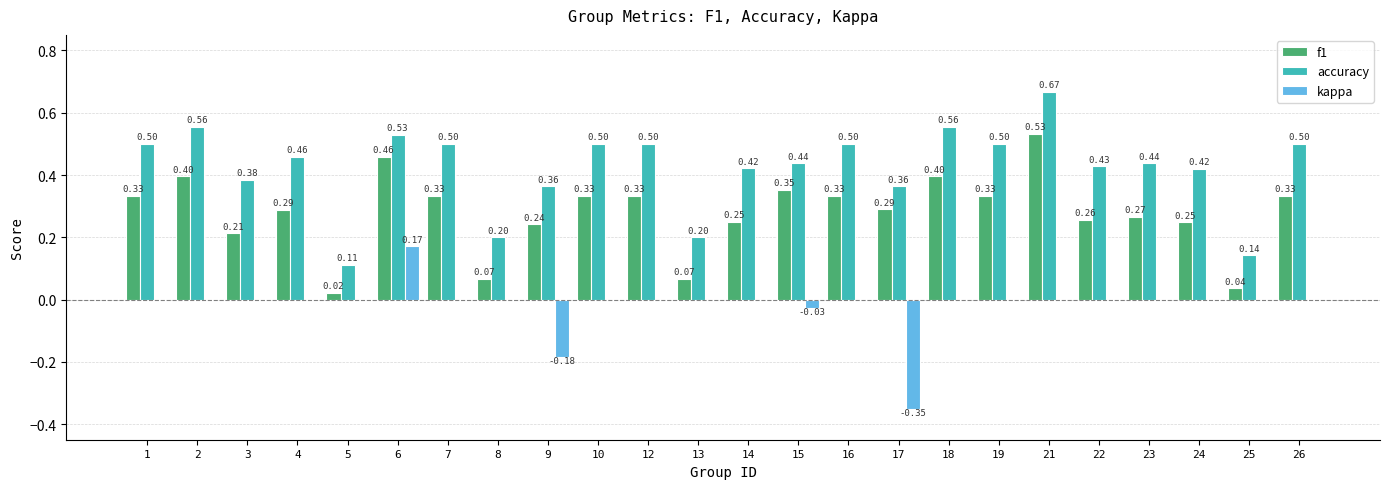

What is the sum of all f1 values?

6.7